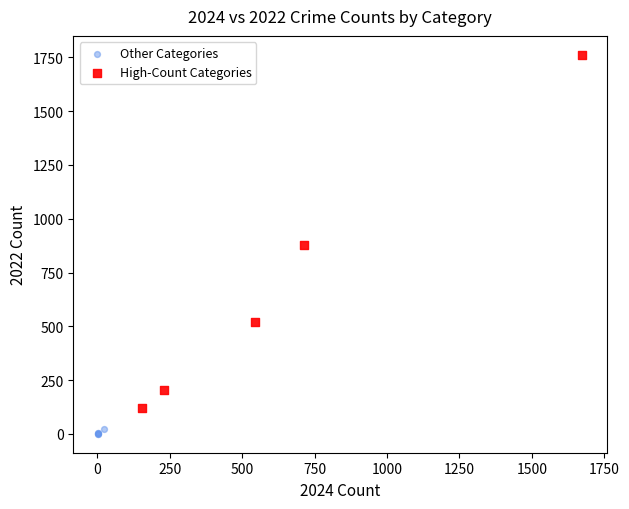

Which series contains the highest Y value?

High-Count Categories